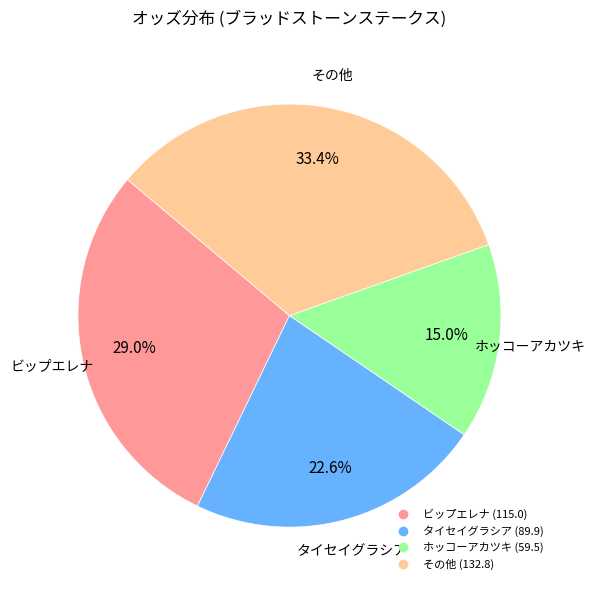

Is there a majority slice in this chart?

No